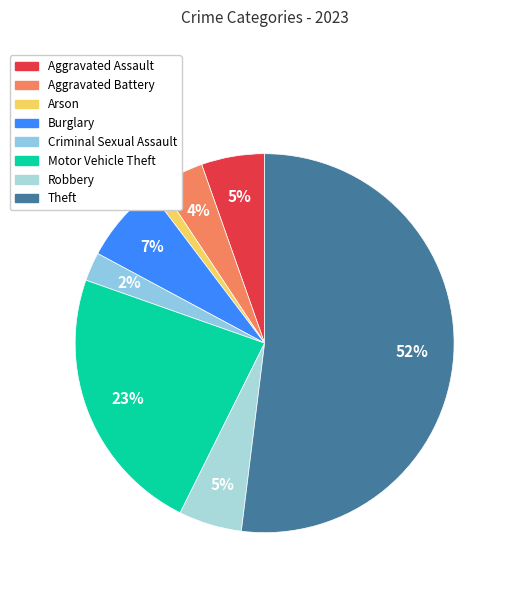

Is there any slice that represents more than half of the pie?

Yes